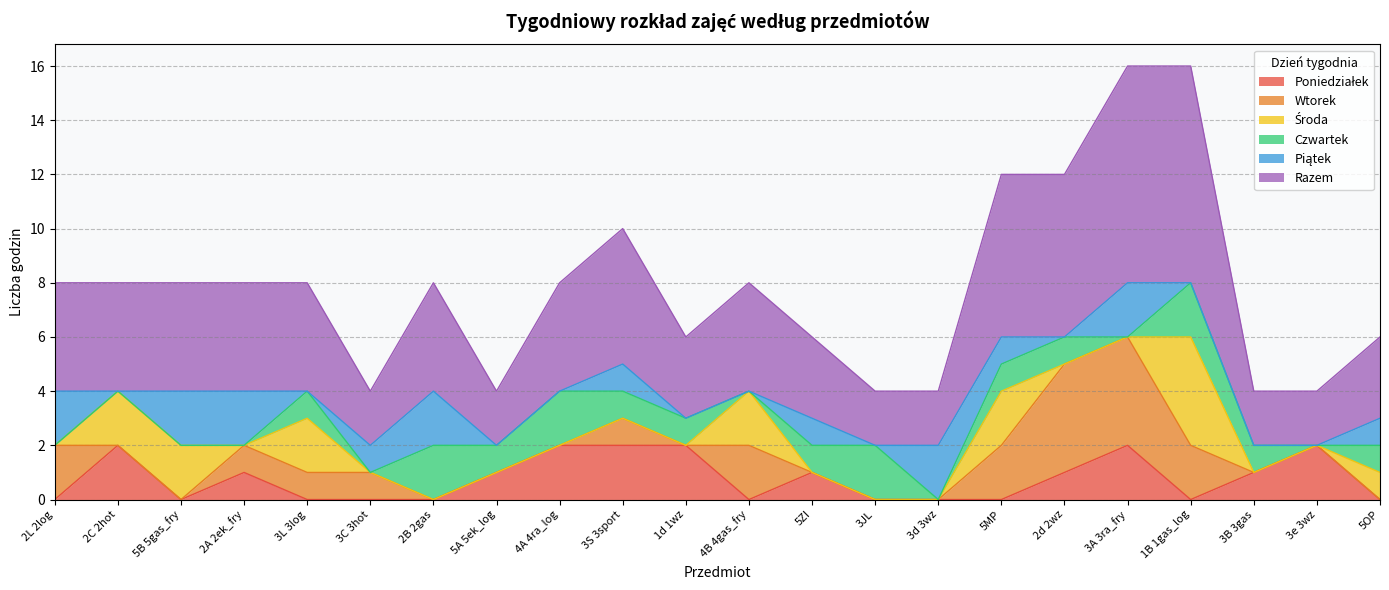

True or false: Czwartek and Wtorek intersect in this chart.

True